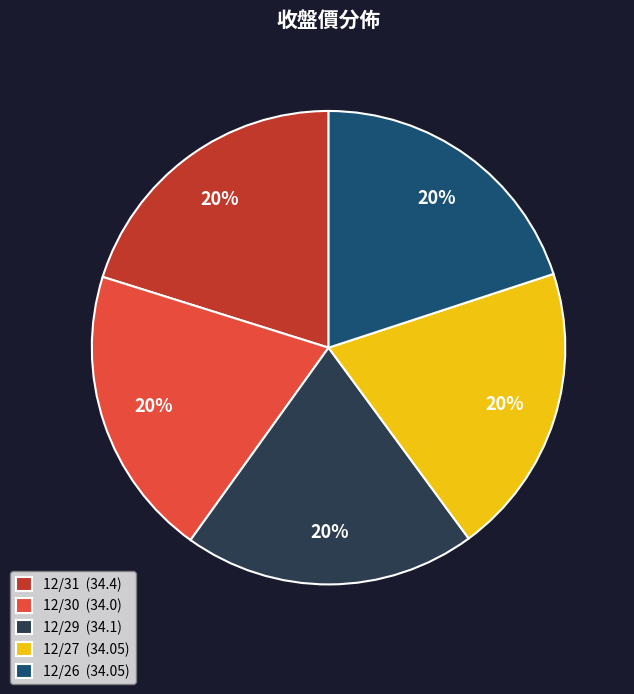

Does 12/26 account for over 50% of the chart?

No